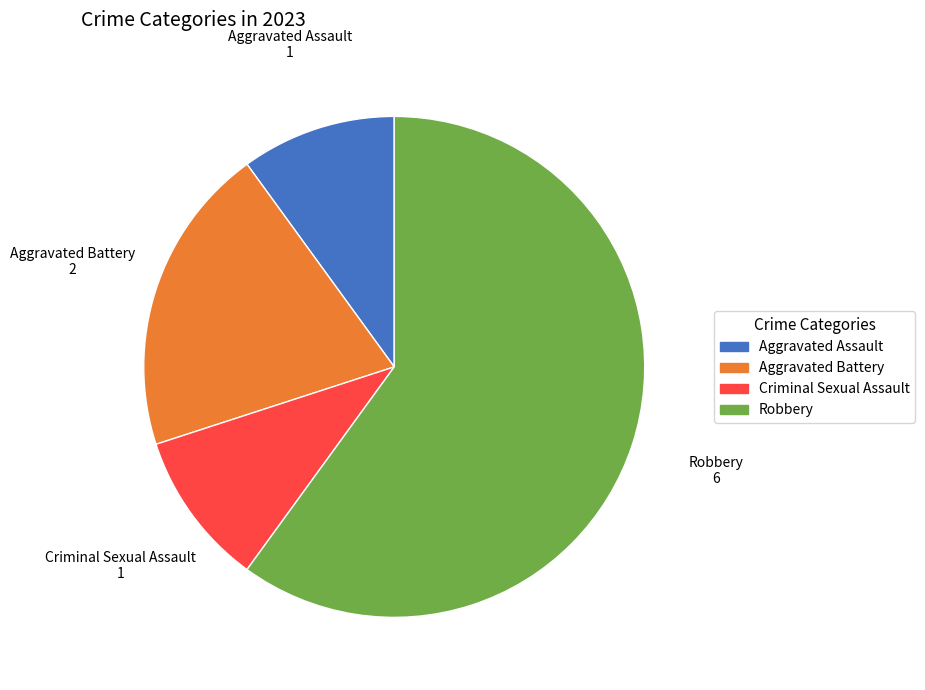

Which category has the biggest portion of the pie?

Robbery